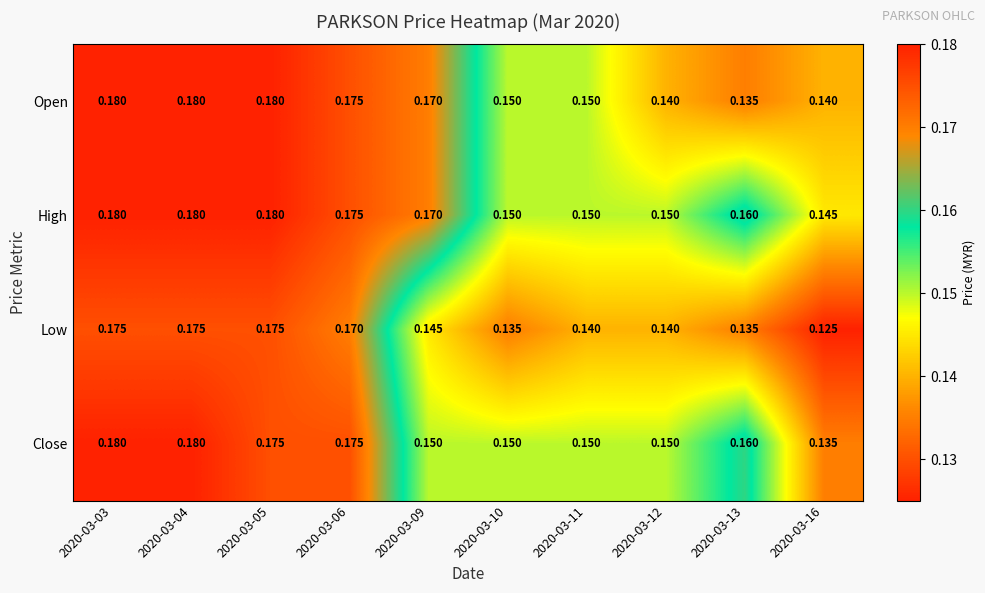

Which series has the largest total across all categories?

High